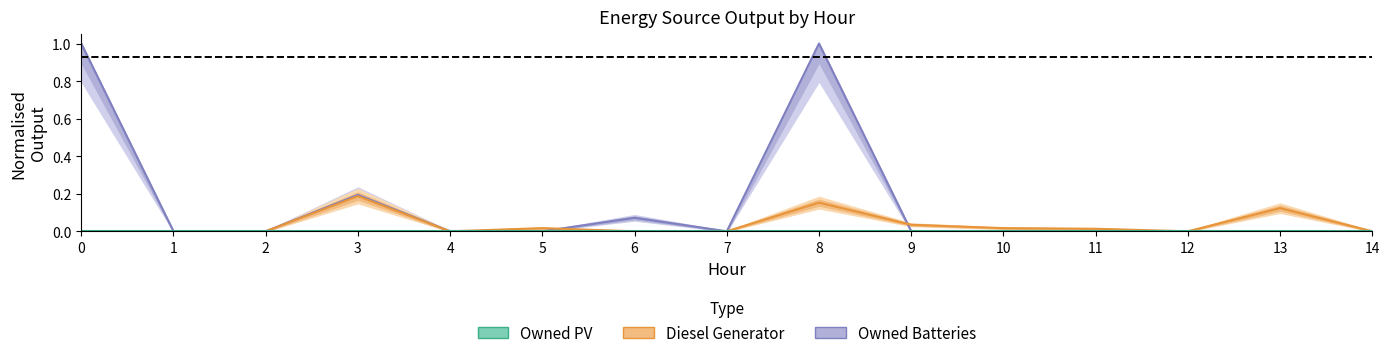

At how many categories does at least one series exceed 0?

9